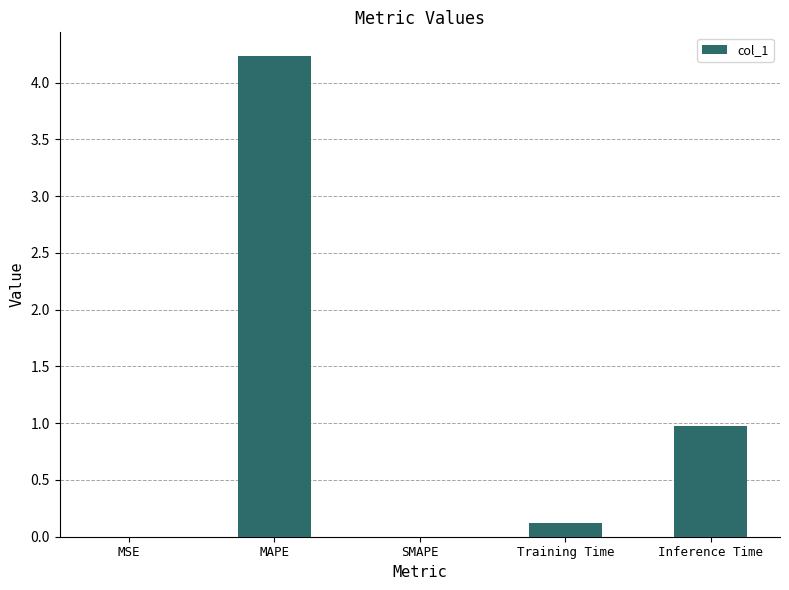

Which has a higher value, MAPE or Training Time?

MAPE